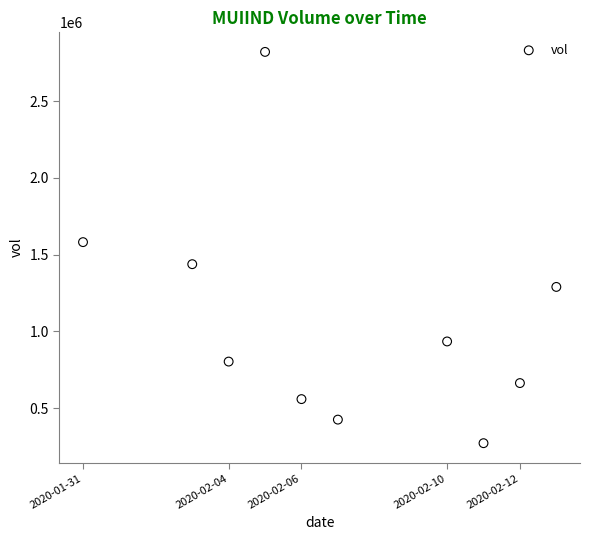

What Y value in the scatter plot is closest to 1546550?

1581800